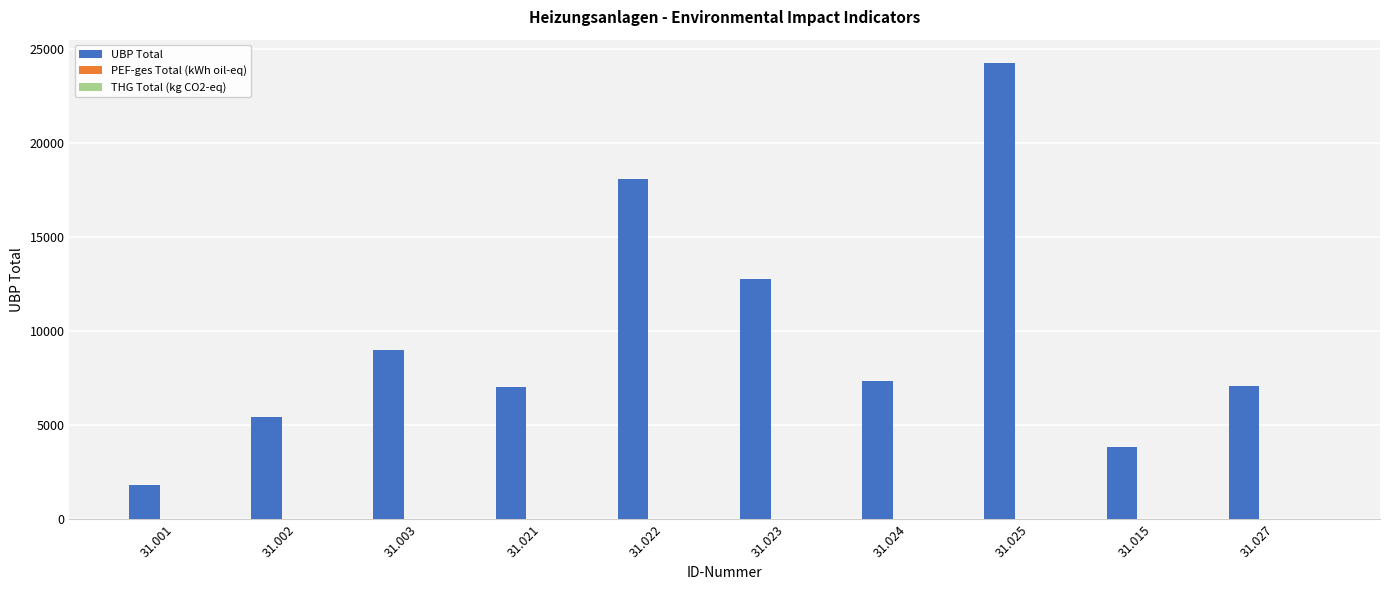

The value of UBP Total at 31.003 is 15807.9. True or false?

False